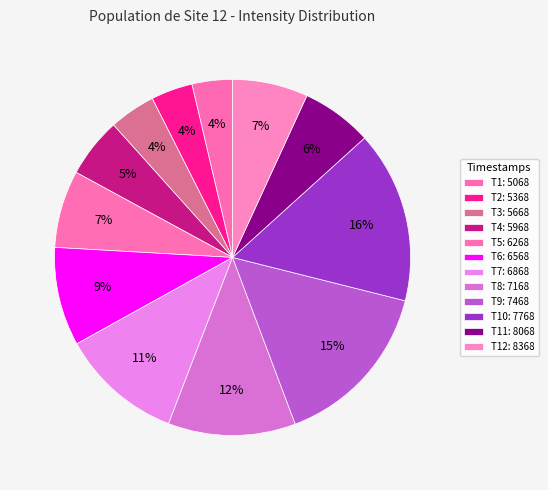

Count the number of slices in the pie.

12